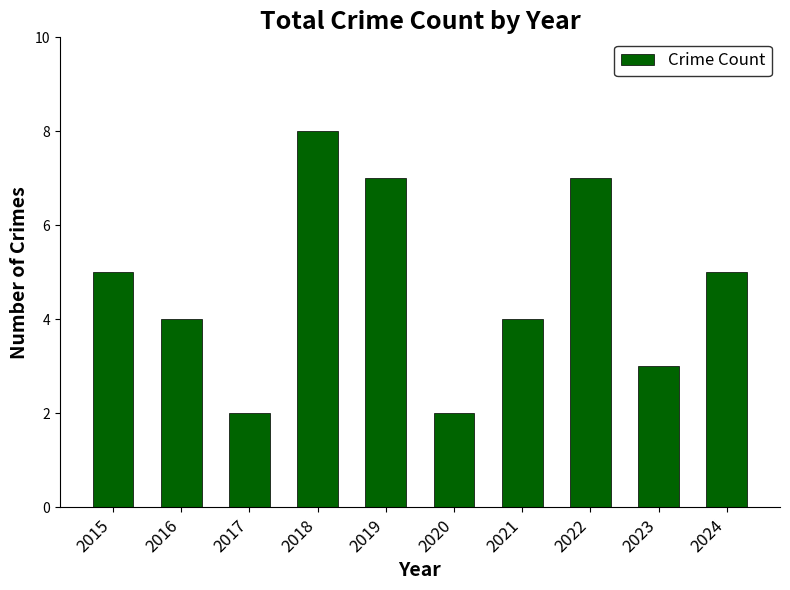

What is the average value?

5